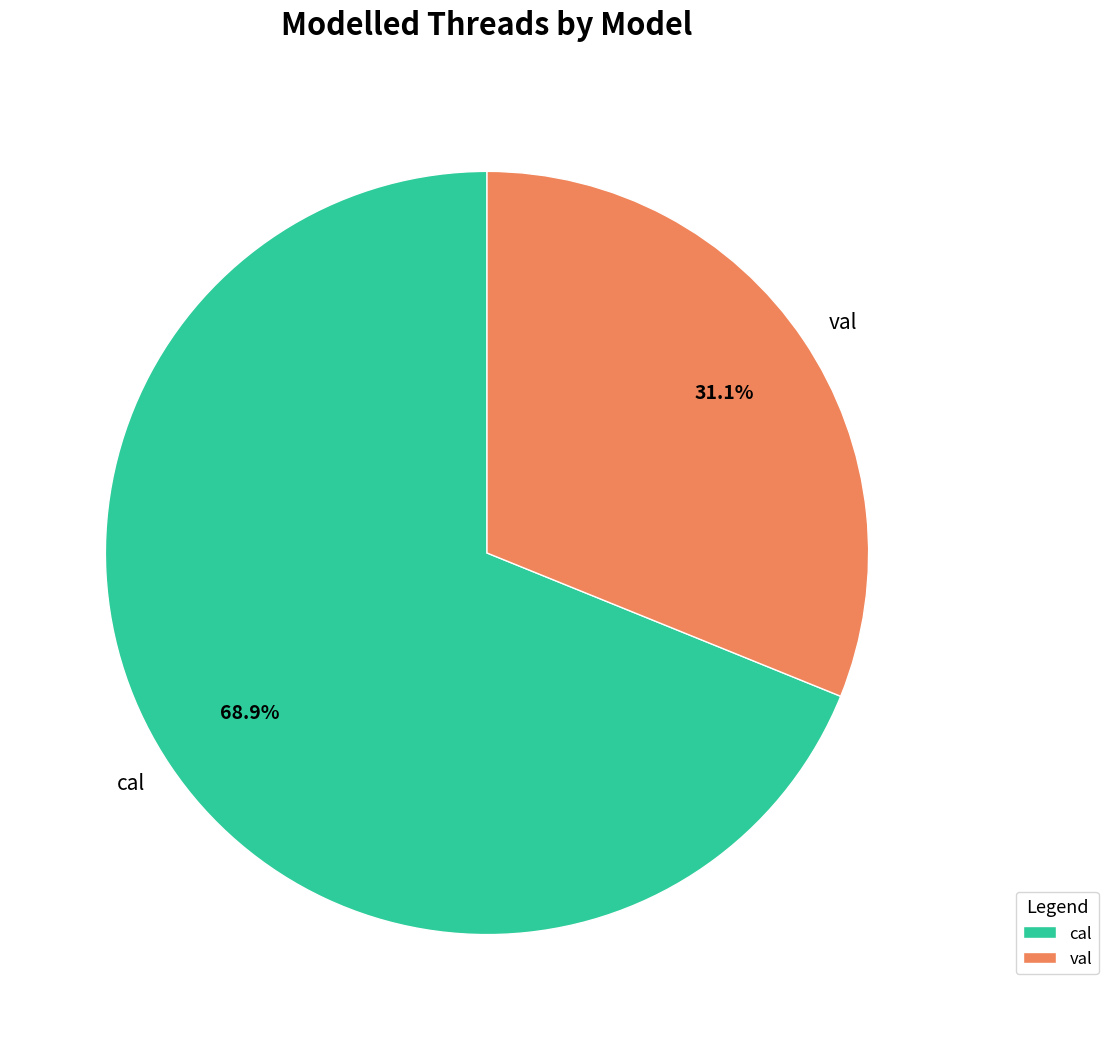

What percentage is the cal slice, to the nearest percent?

69%